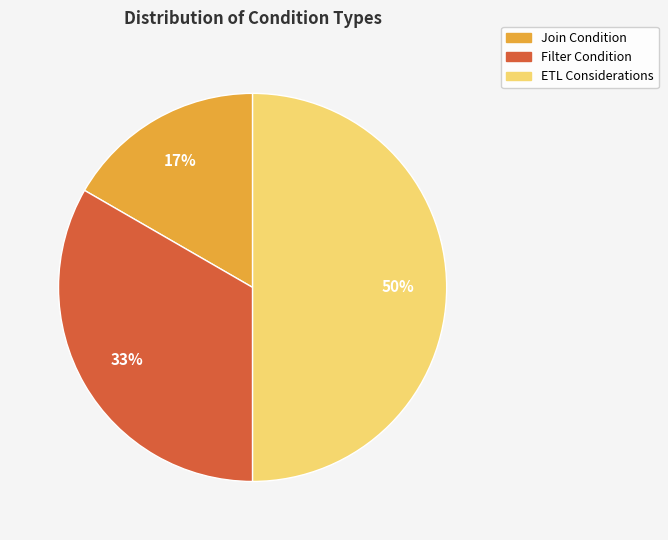

How many segments does this pie chart have?

3